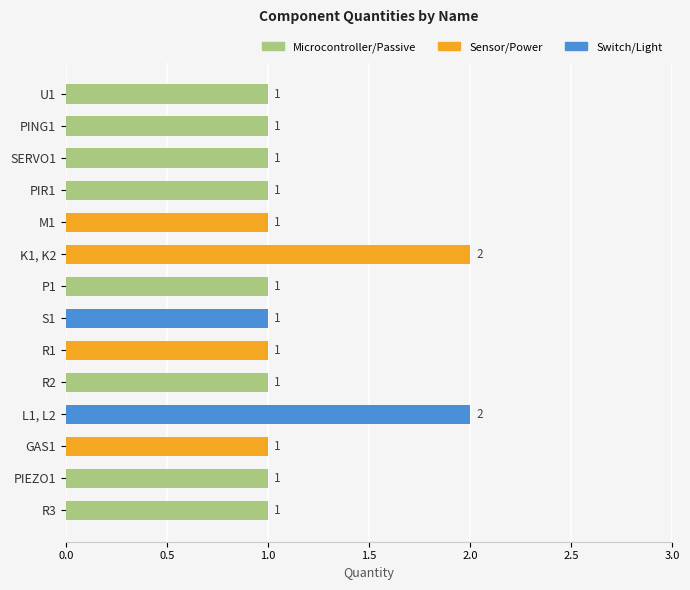

The chart shows a value of 0 at PIEZO1. True or false?

False